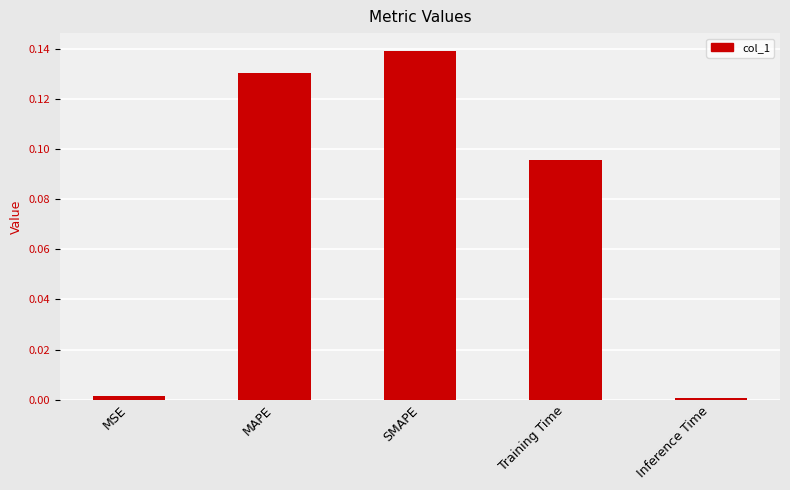

The chart shows a value of 0.0 at Inference Time. True or false?

True